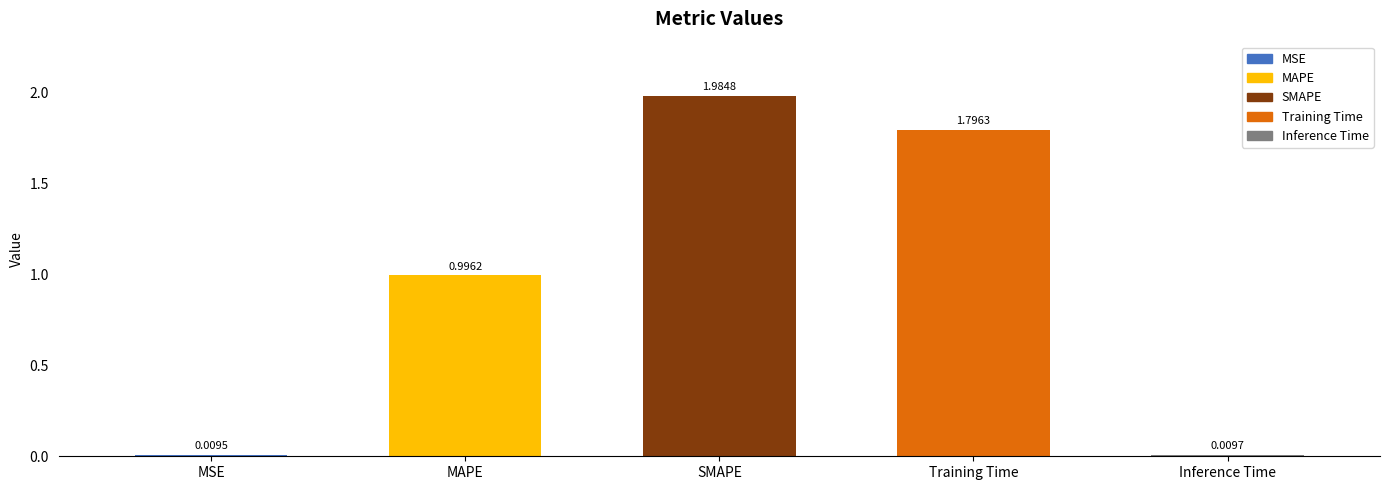

What is the label of the 5th bar from the right?

MSE